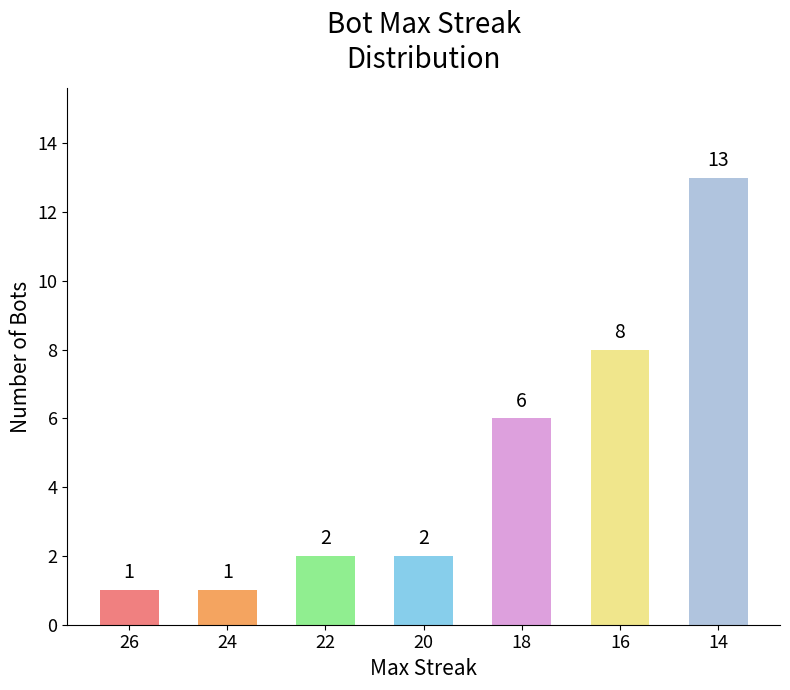

Count the number of categories in the chart.

7